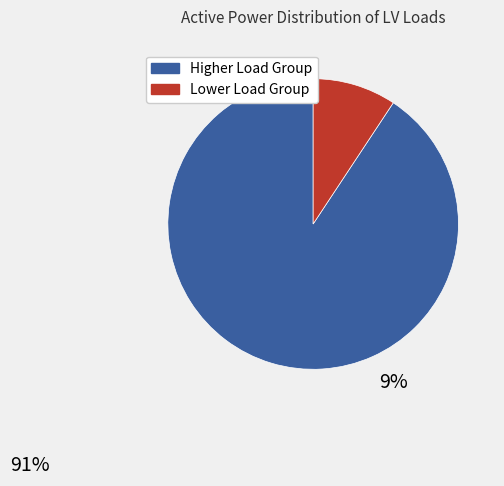

Is there a majority slice in this chart?

Yes